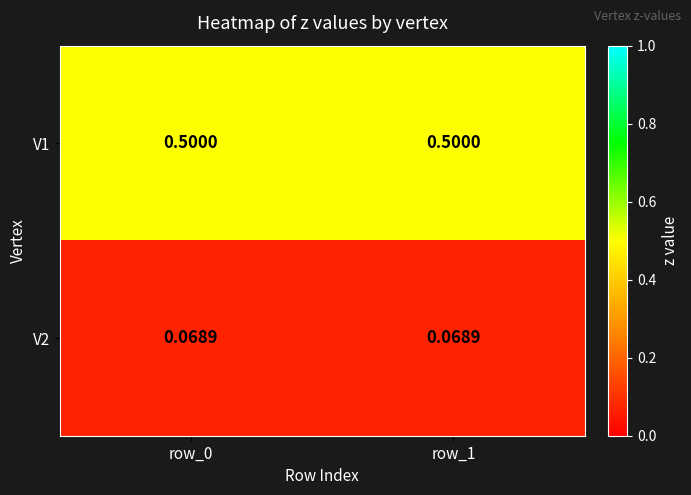

Which series has the widest spread of values?

V1